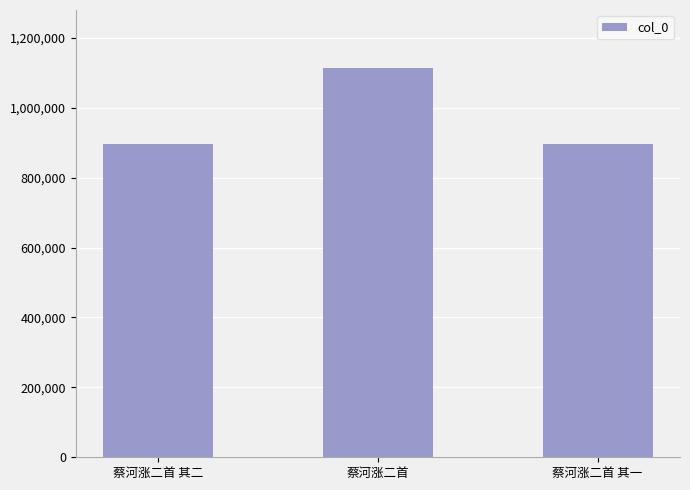

Are the bars grouped side by side (vs. stacked)?

No